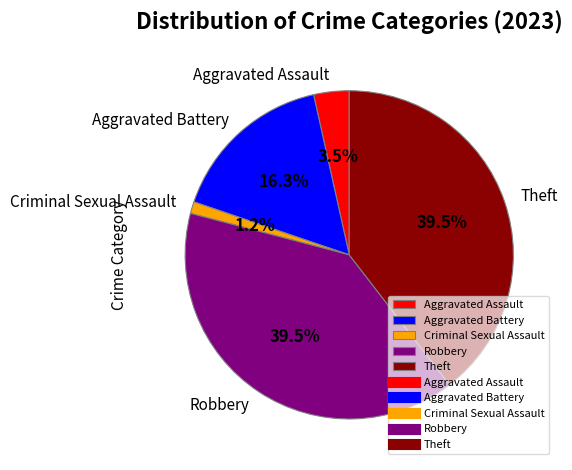

To the nearest percent, what is the difference between the Theft and Aggravated Assault slice percentages?

36%